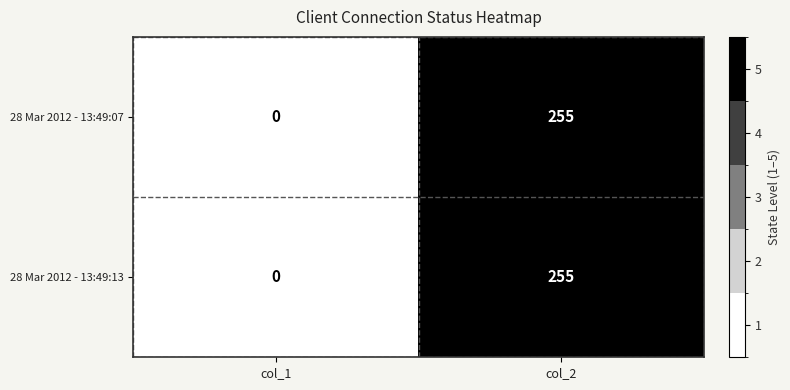

What is the approximate value of 28 Mar 2012 - 13:49:07 at col_2, to the nearest 10?

260